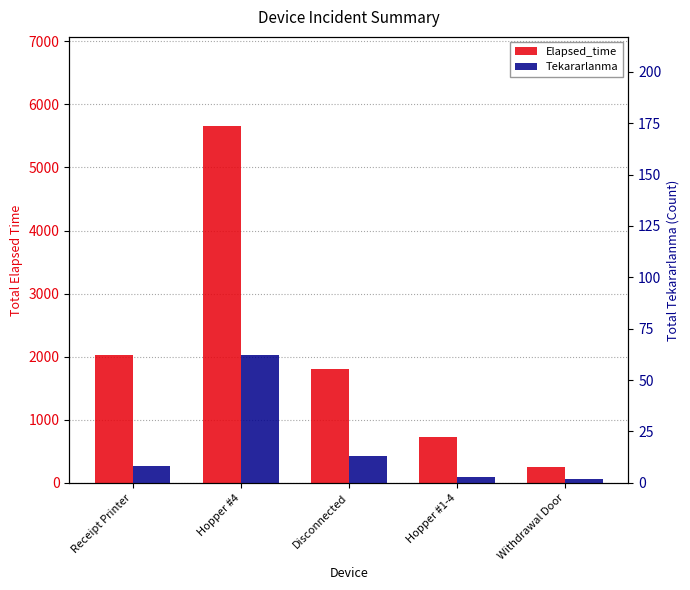

What is the sum of all Elapsed_time values?

10455